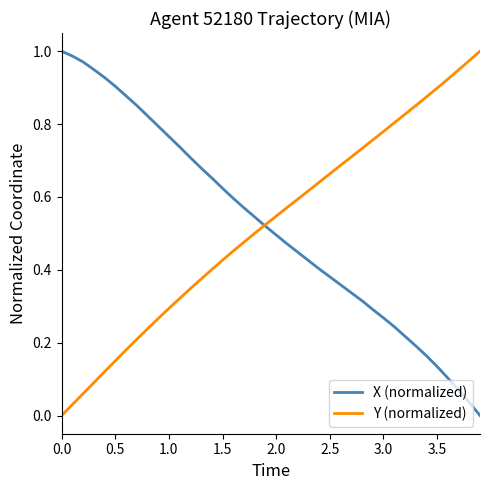

How many lines are shown in the chart?

2